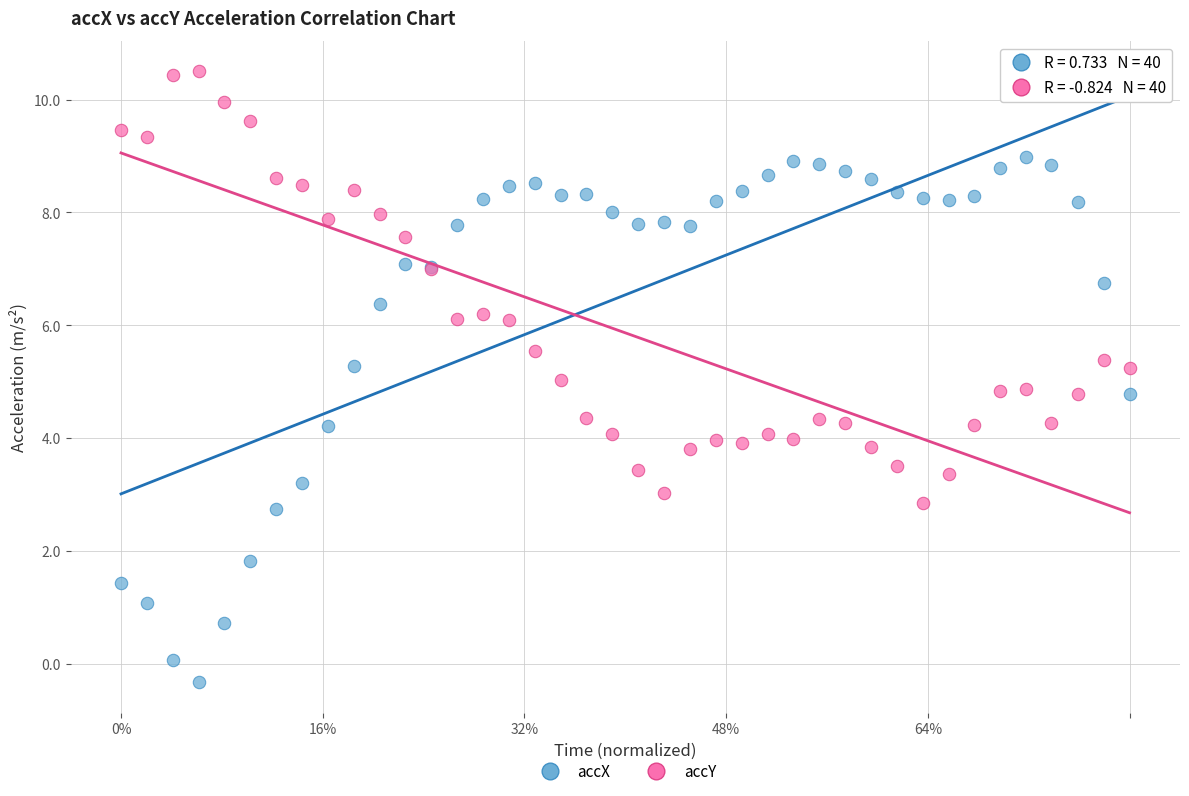

What is the X range (max minus min) for the scatter plot?

1.0